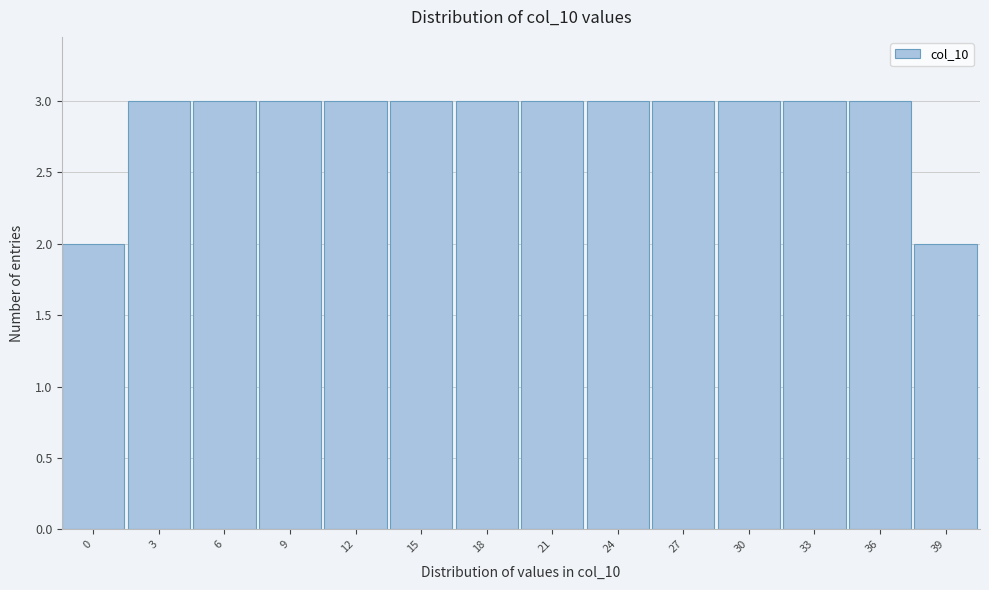

Reading left to right, list all the values displayed in this chart.

2	3	3	3	3	3	3	3	3	3	3	3	3	2